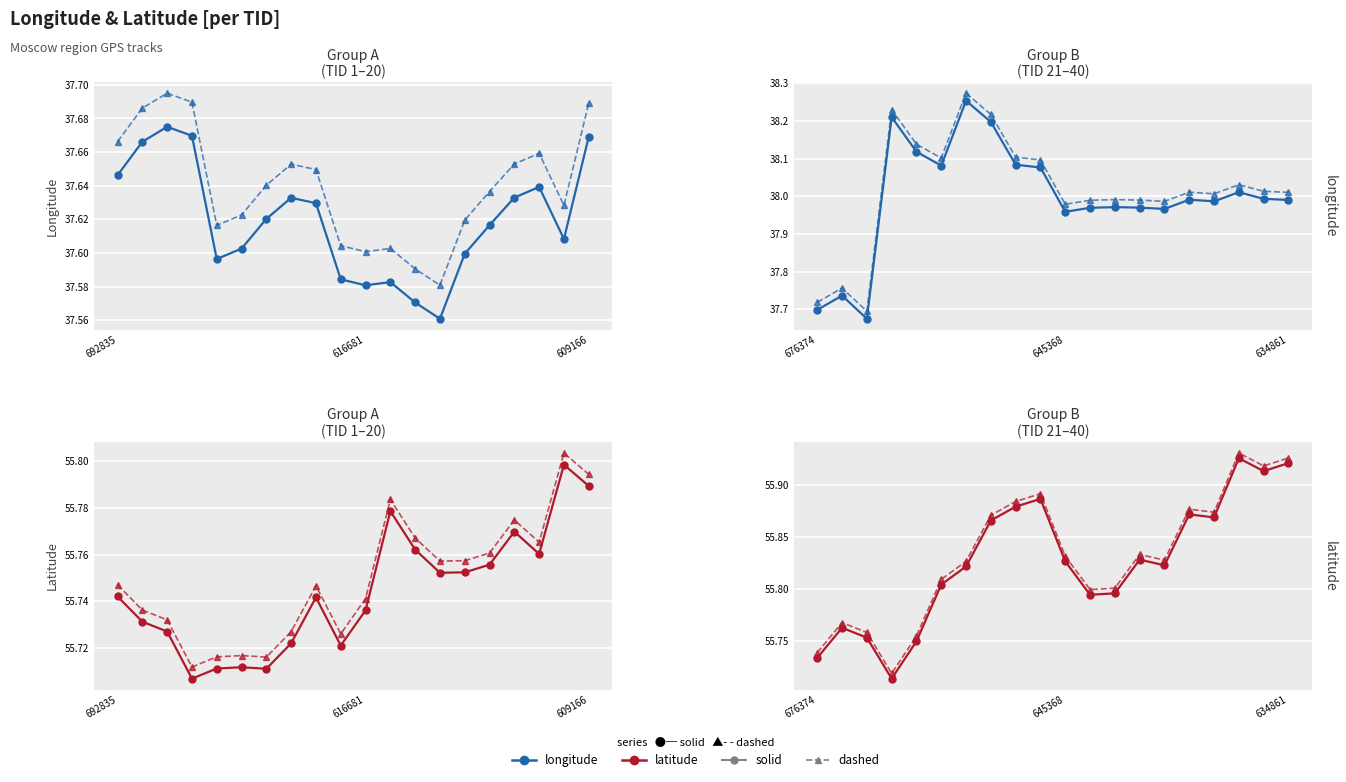

List the series in order of their peak value, highest first.

latitude (dashed), latitude (solid), longitude (dashed), longitude (solid)